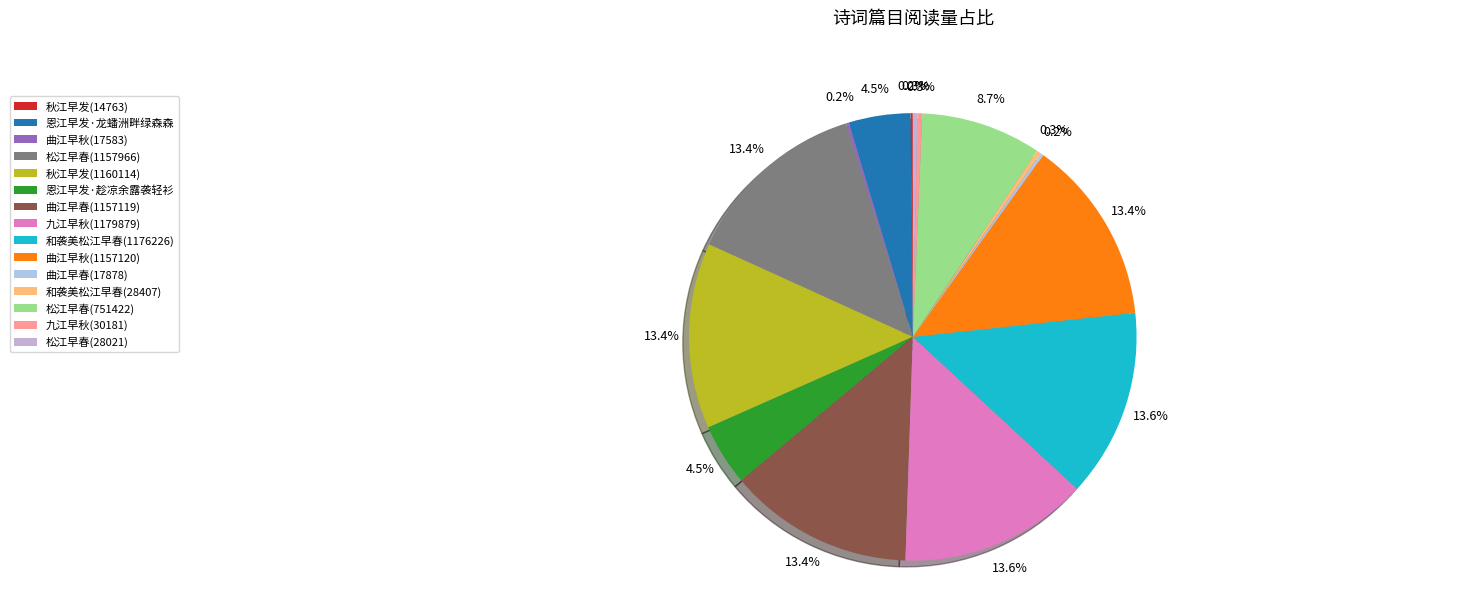

Is there any slice that represents more than half of the pie?

No